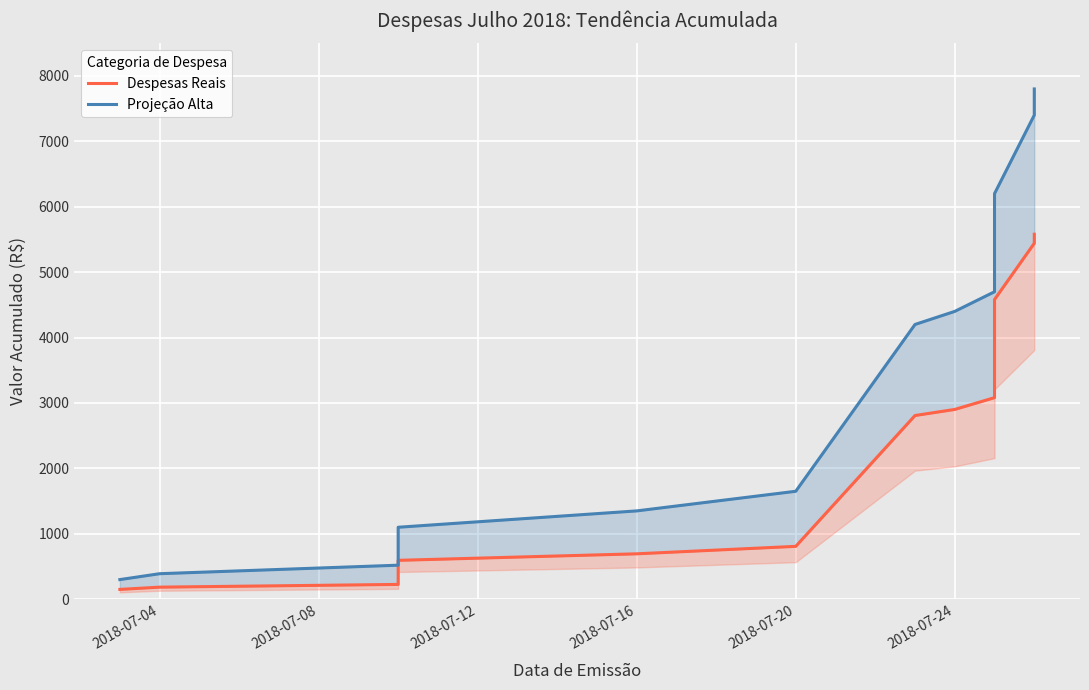

Rank the series by their maximum value, from highest to lowest.

Projeção Alta, Despesas Reais